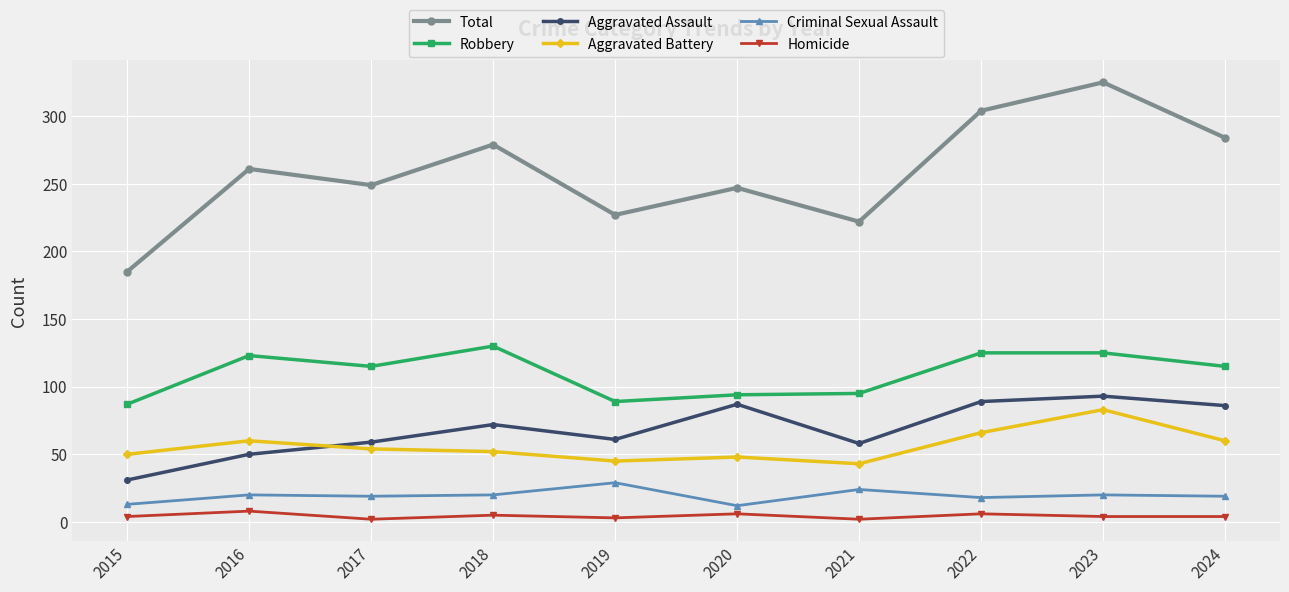

What is the sum of all Homicide values?

44